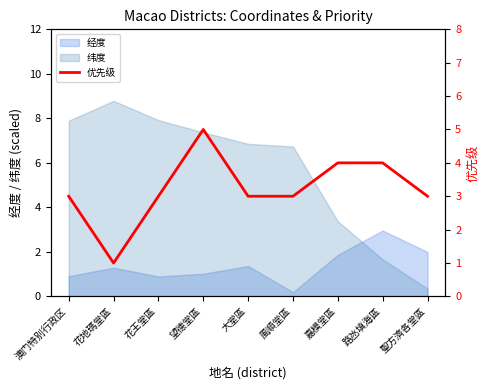

How many points are lower than both their immediate neighbors (excluding endpoints)?

1